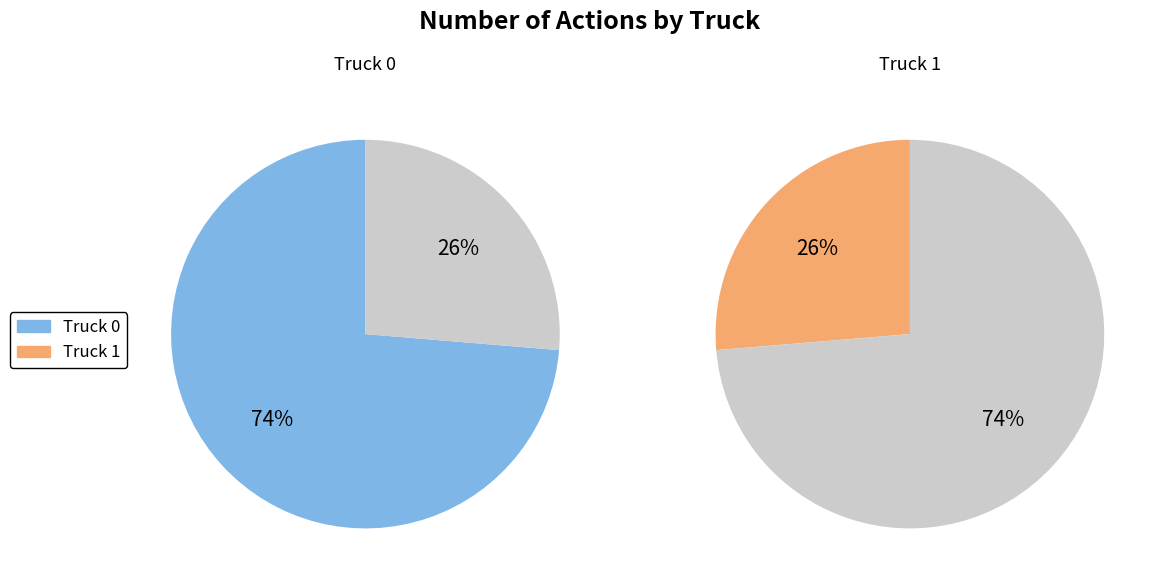

To the nearest percent, what percentage of the pie is Truck 1?

26%